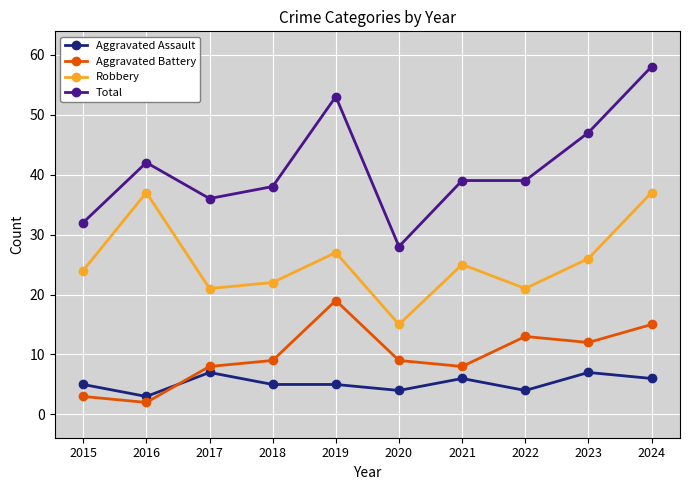

What is the value of the Aggravated Assault point at the 10th from the left?

6